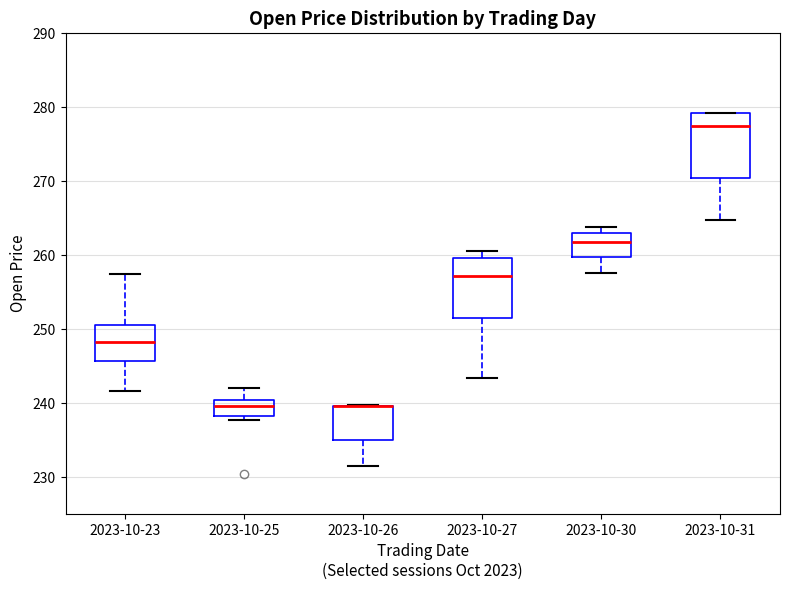

Where does the median line of the box for 2023-10-31 sit on the y-axis? The values are not printed on the chart, so give them approximately, as read against the axis.

277